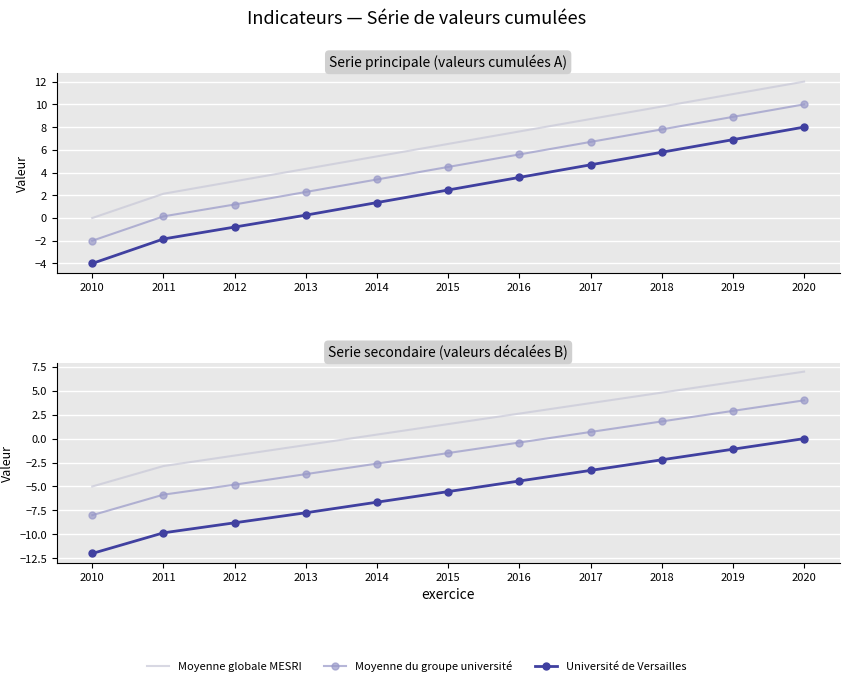

What is the value of the Université de Versailles point at the 2nd from the left?

-9.8